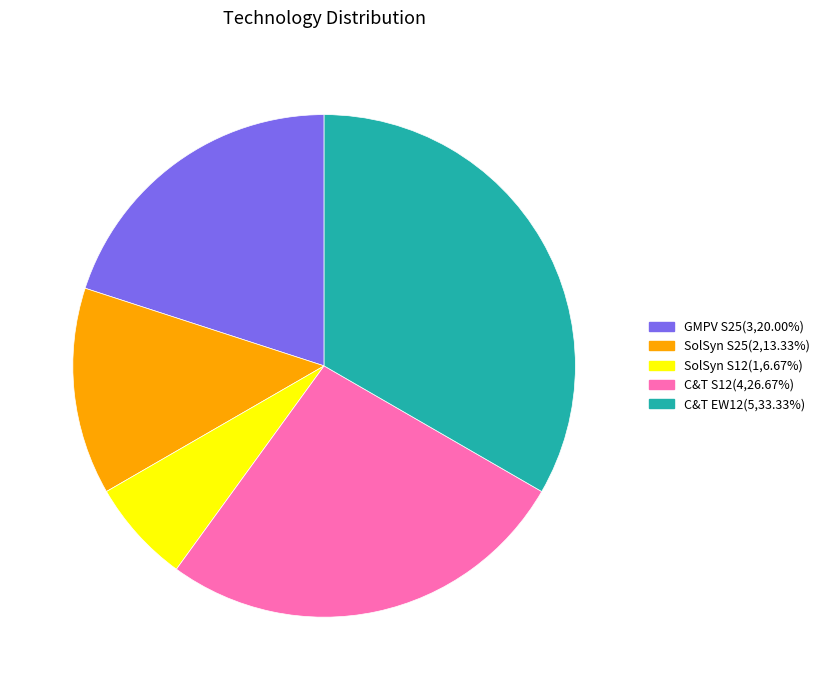

Do SolSyn S12 and GMPV S25 together represent more than half of the pie?

No